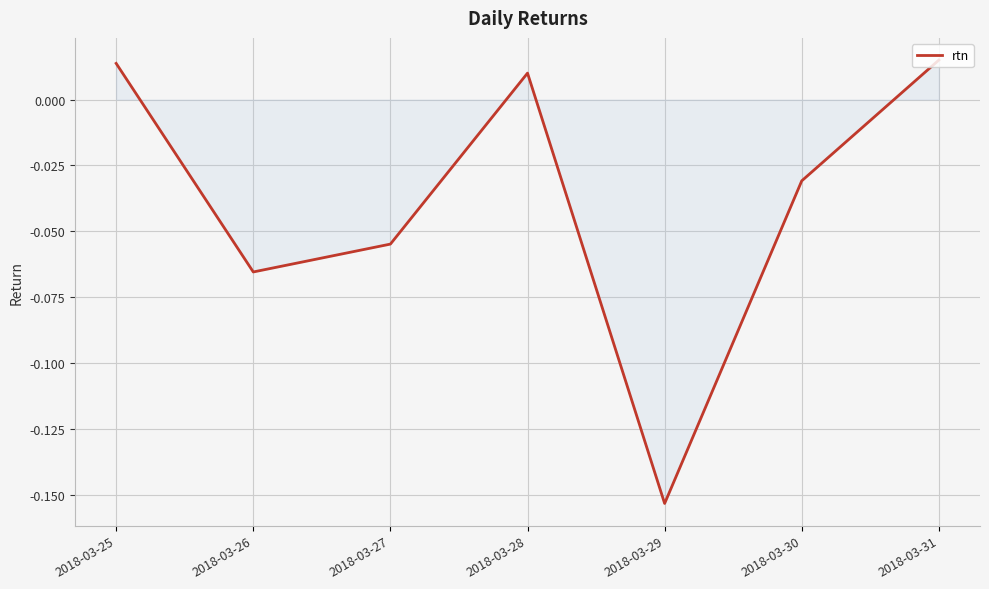

How many distinct data groups are displayed?

1